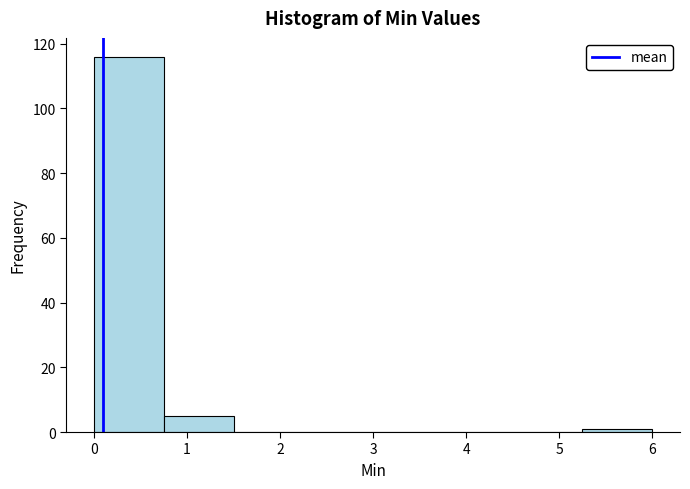

Reading left to right, transcribe this chart: for each bar, give the range it covers on the x-axis and its height. Neither the bar edges nor the heights are printed on the chart, so give them approximately, as read against the axes.

0.00 to 0.75: 116
0.75 to 1.50: 6
1.50 to 2.25: 0
2.25 to 3.00: 0
3.00 to 3.75: 0
3.75 to 4.50: 0
4.50 to 5.25: 0
5.25 to 6.00: under 2